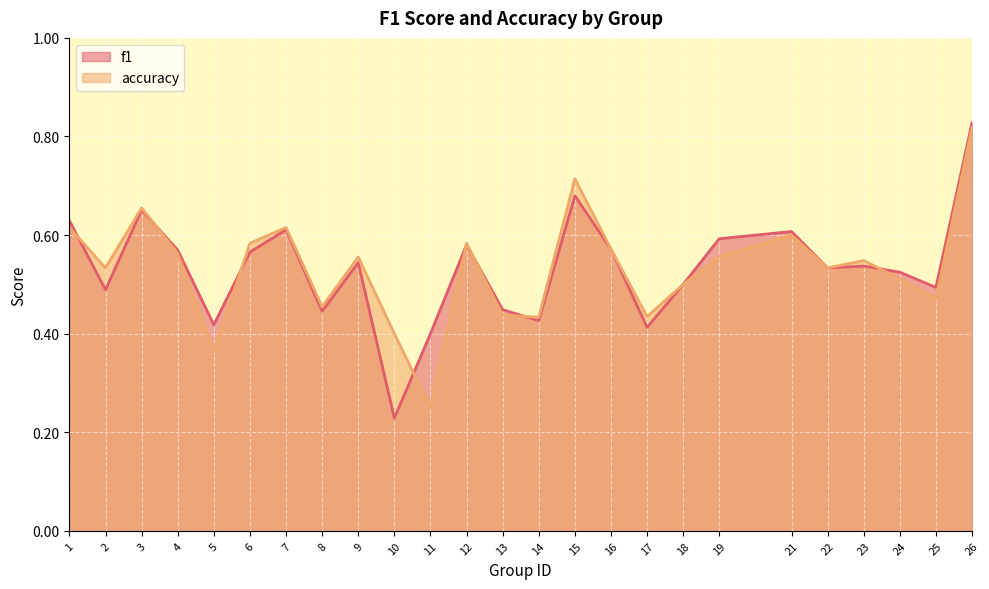

What is the difference between the maximum and minimum values in the accuracy series?

0.6